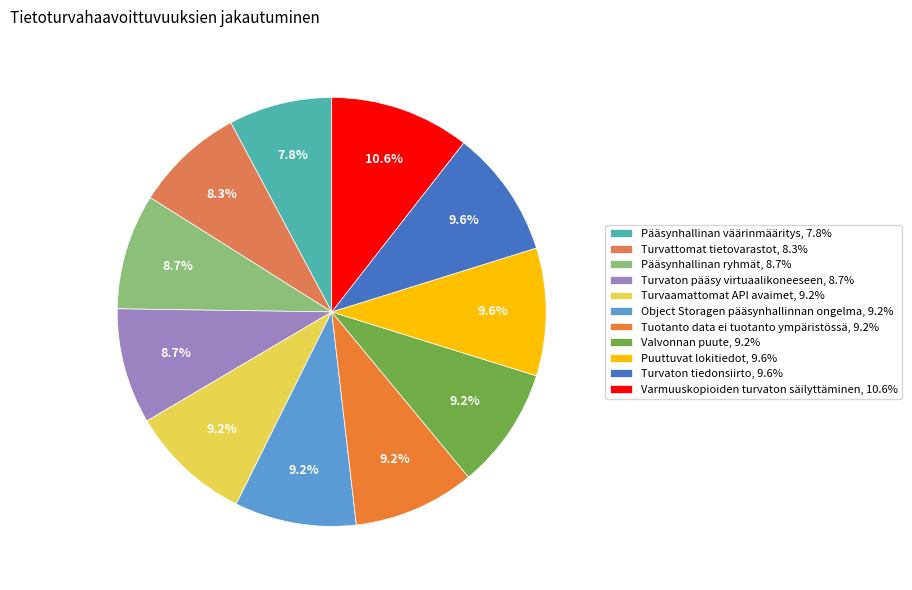

To the nearest percent, what is the difference between the Varmuuskopioiden turvaton säilyttäminen and Pääsynhallinan ryhmät slice percentages?

2%